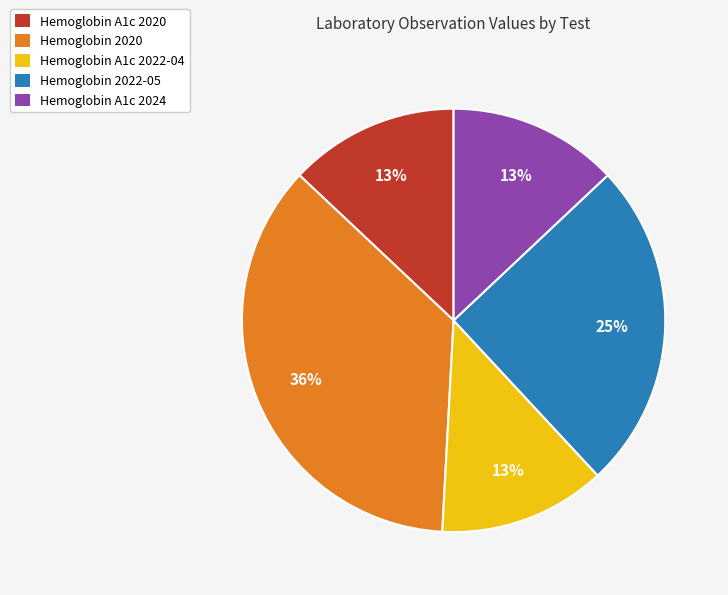

Approximately how many times larger is the value at Hemoglobin A1c 2020 compared to Hemoglobin A1c 2024?

1.0